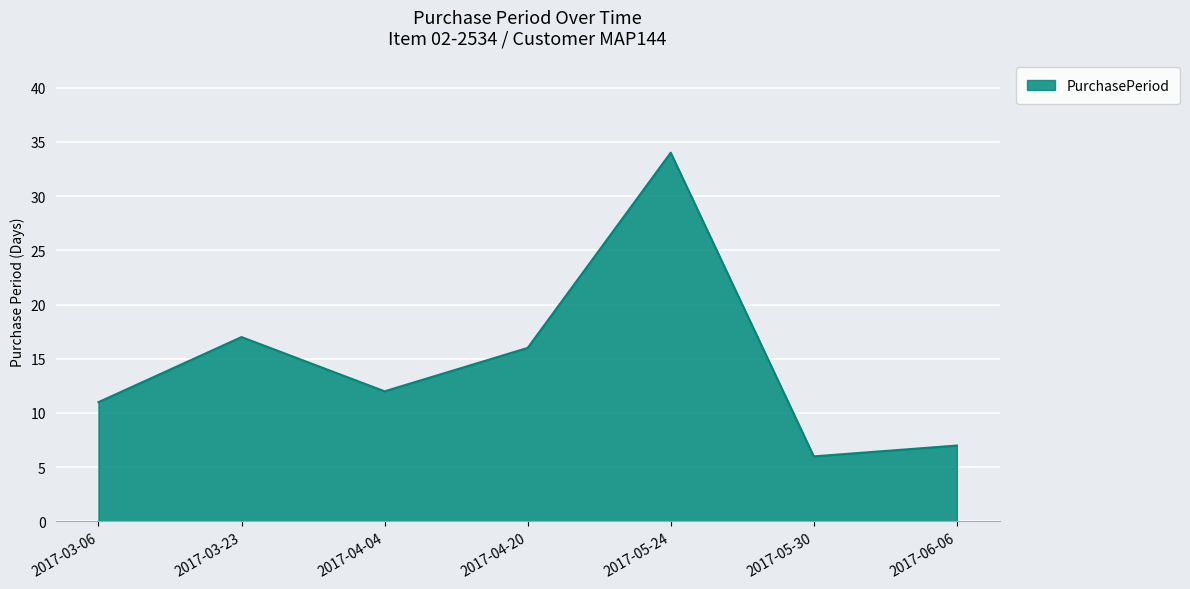

Does the chart display data point markers on the line(s)?

No